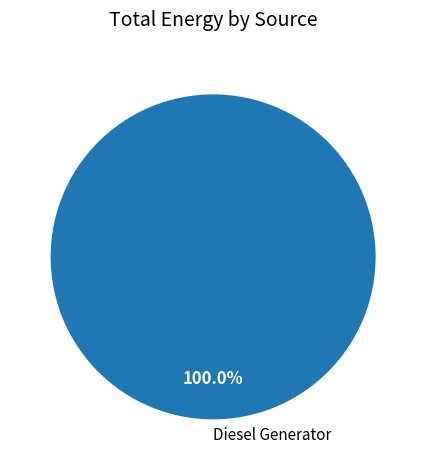

Which category accounts for the majority?

Diesel Generator